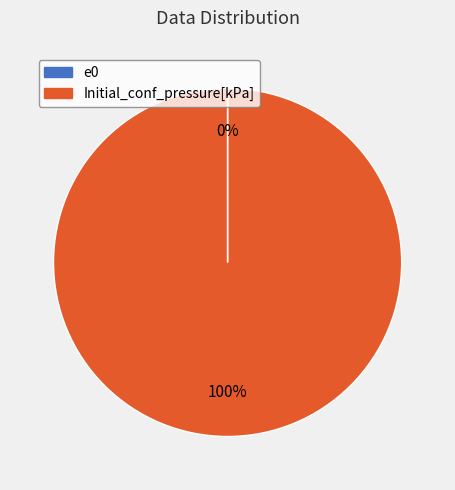

Is it true that Initial_conf_pressure[kPa] is 100% of the pie?

True